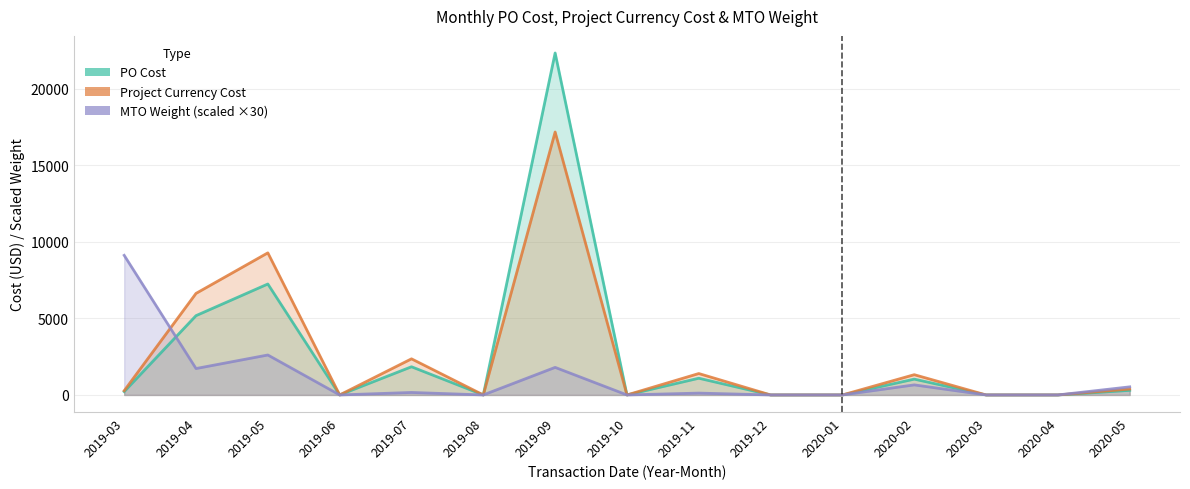

At which category does PO Cost reach its first local valley?

2019-06